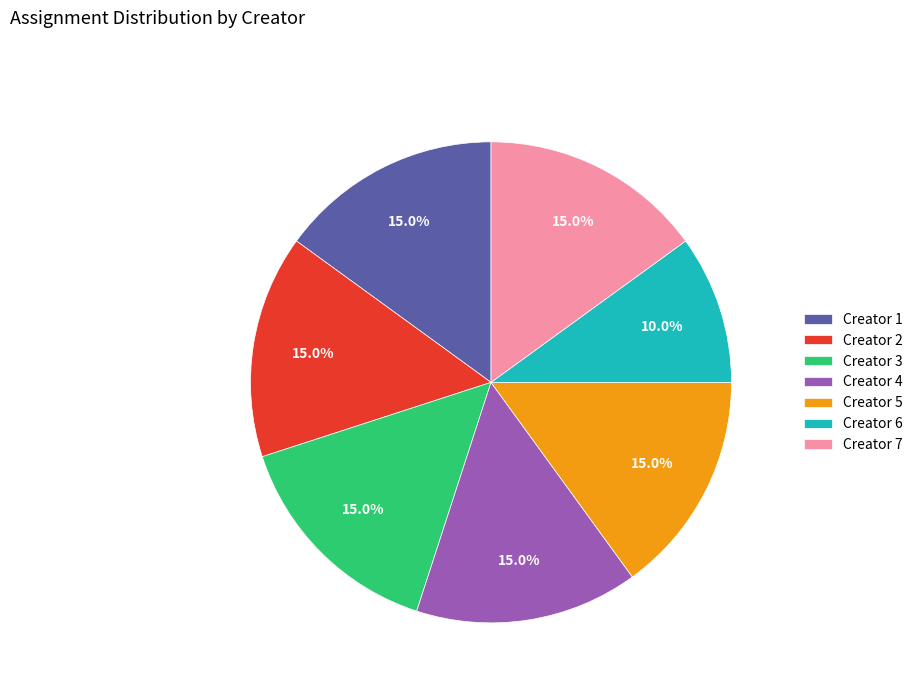

What is the smallest slice in the pie chart?

Creator 6